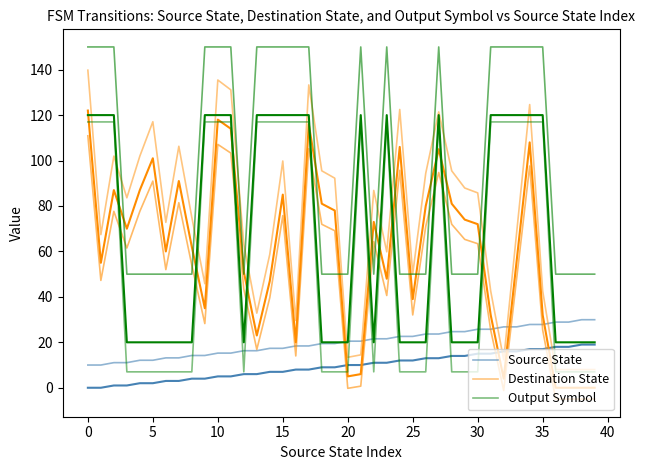

Is it true that Source State equals 25.1 at 40?

False